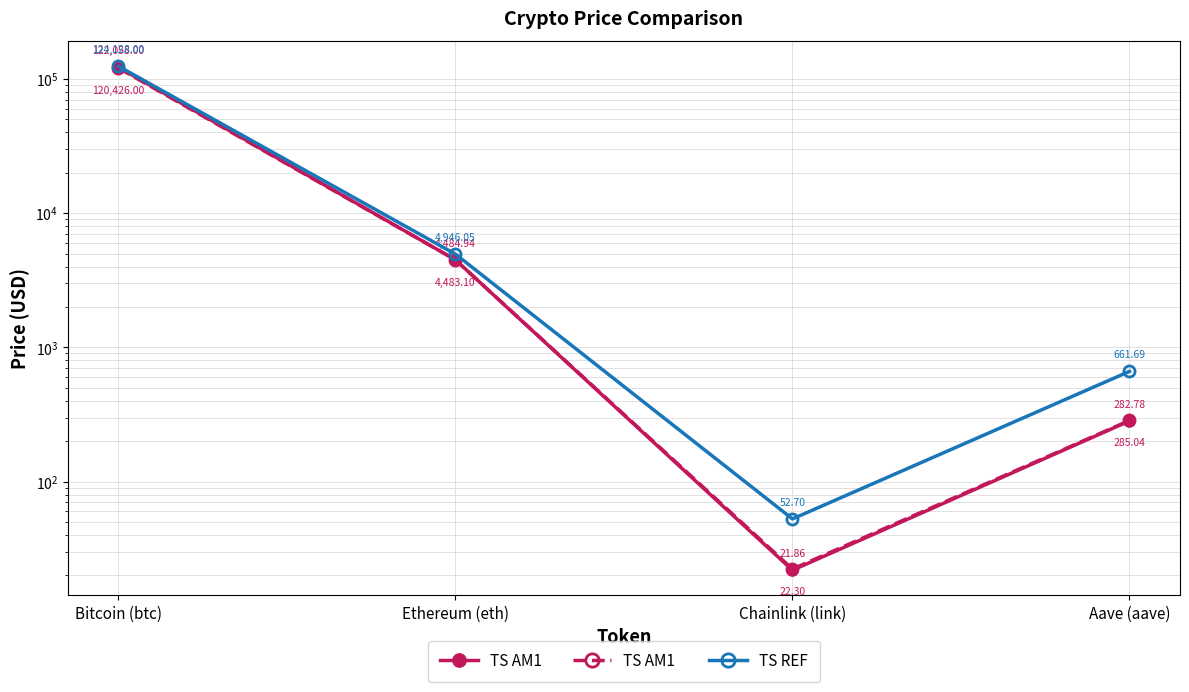

What is the difference between the TS AM1 values at Chainlink (link) and Bitcoin (btc)?

122036.1